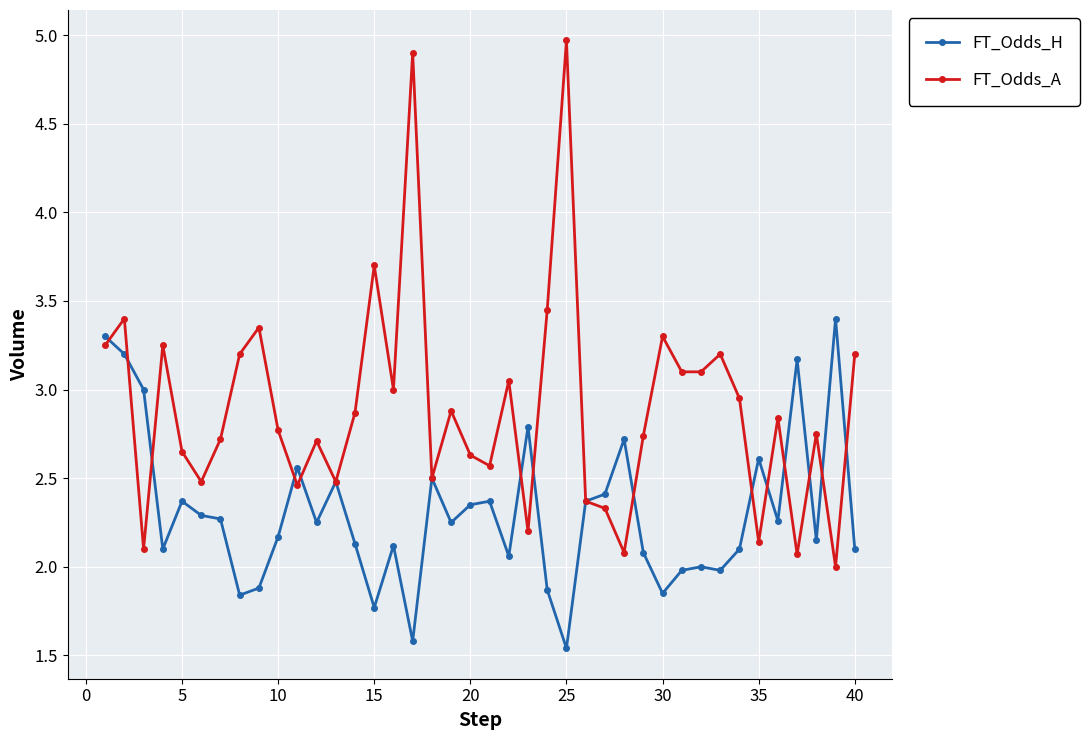

Count the number of categories in the chart.

40